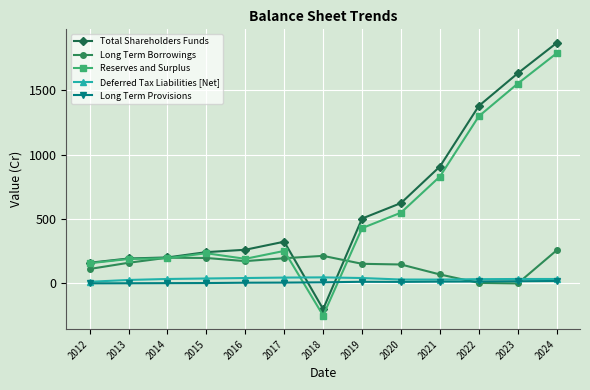

Which series has the widest spread of values?

Total Shareholders Funds